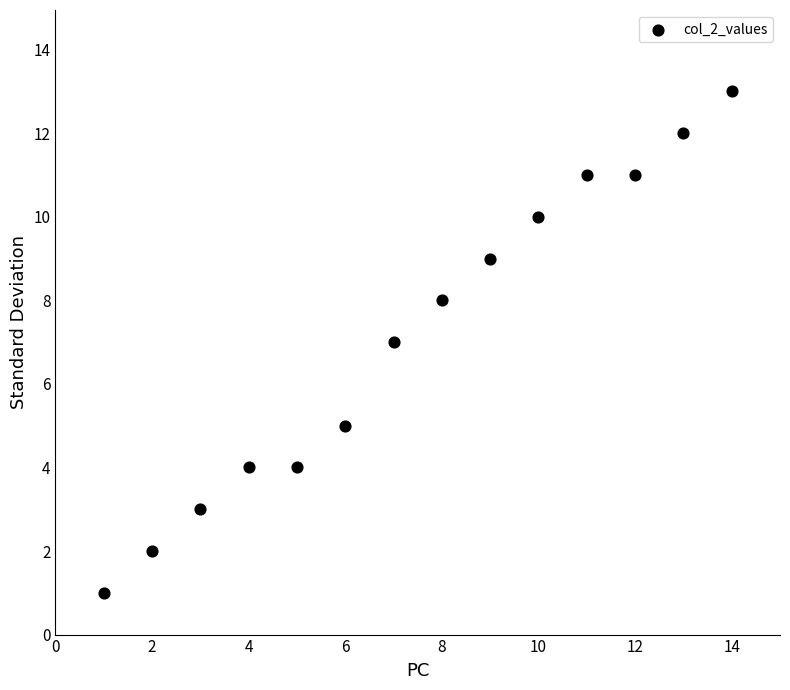

What is the range of X values (max minus min)?

13